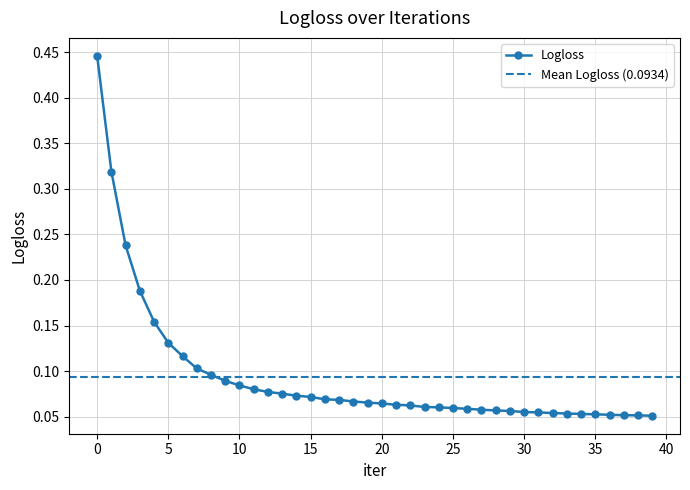

Reading right to left, what are all the values shown in this chart?

0.1	0.1	0.1	0.1	0.1	0.1	0.1	0.1	0.1	0.1	0.1	0.1	0.1	0.1	0.1	0.1	0.1	0.1	0.1	0.1	0.1	0.1	0.1	0.1	0.1	0.1	0.1	0.1	0.1	0.1	0.1	0.1	0.1	0.1	0.1	0.2	0.2	0.2	0.3	0.4